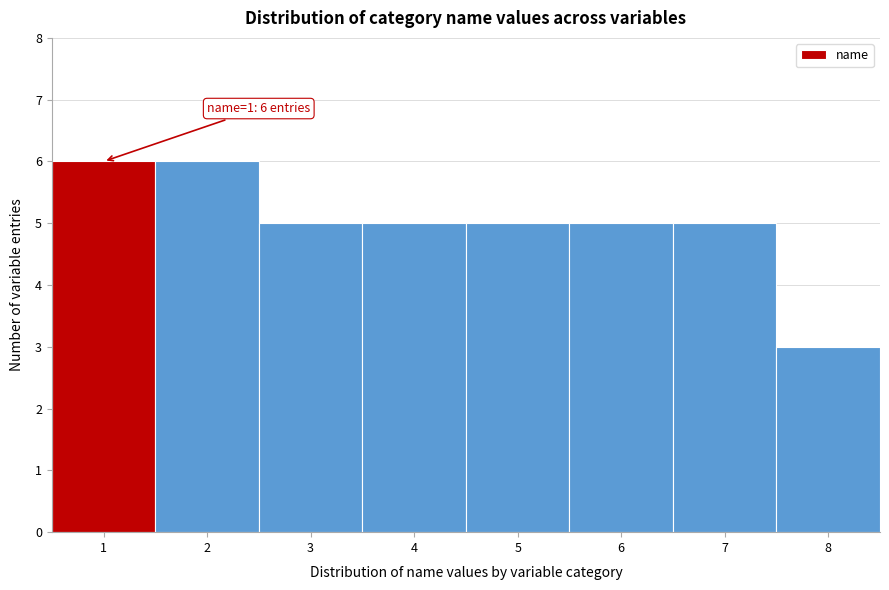

Reading left to right, transcribe all the data shown in this chart.

1=6	2=6	3=5	4=5	5=5	6=5	7=5	8=3